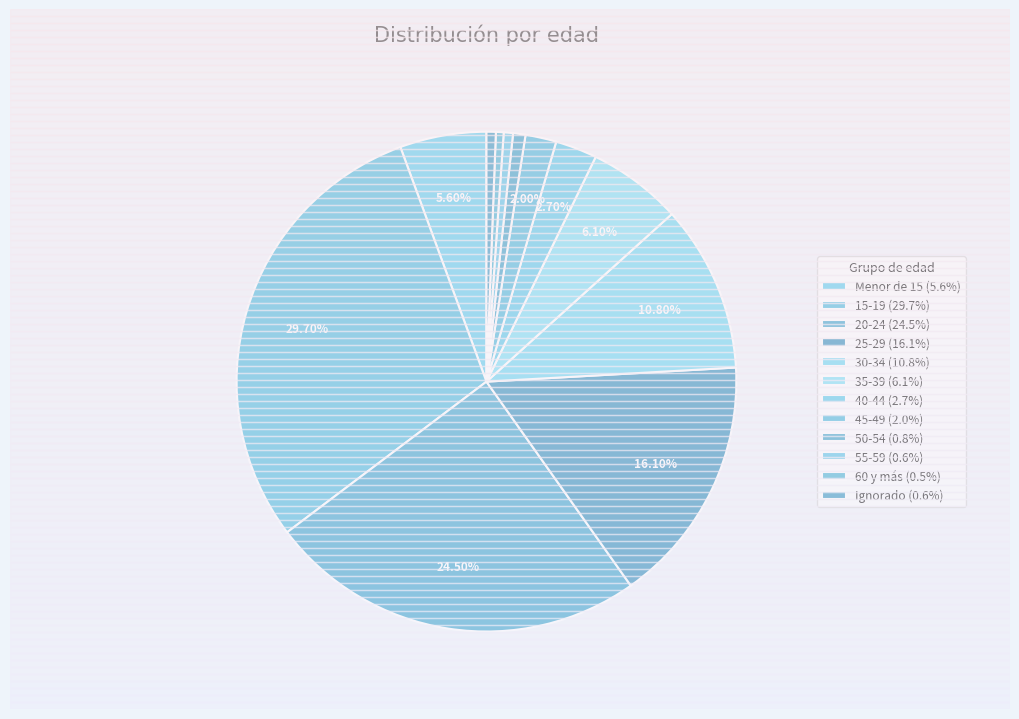

Count the number of slices in the pie.

12